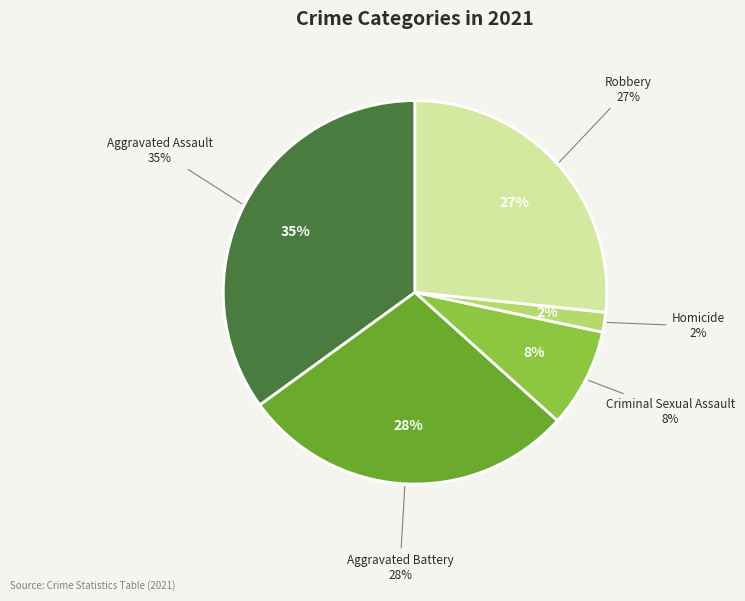

What percentage is the Robbery slice, to the nearest percent?

27%